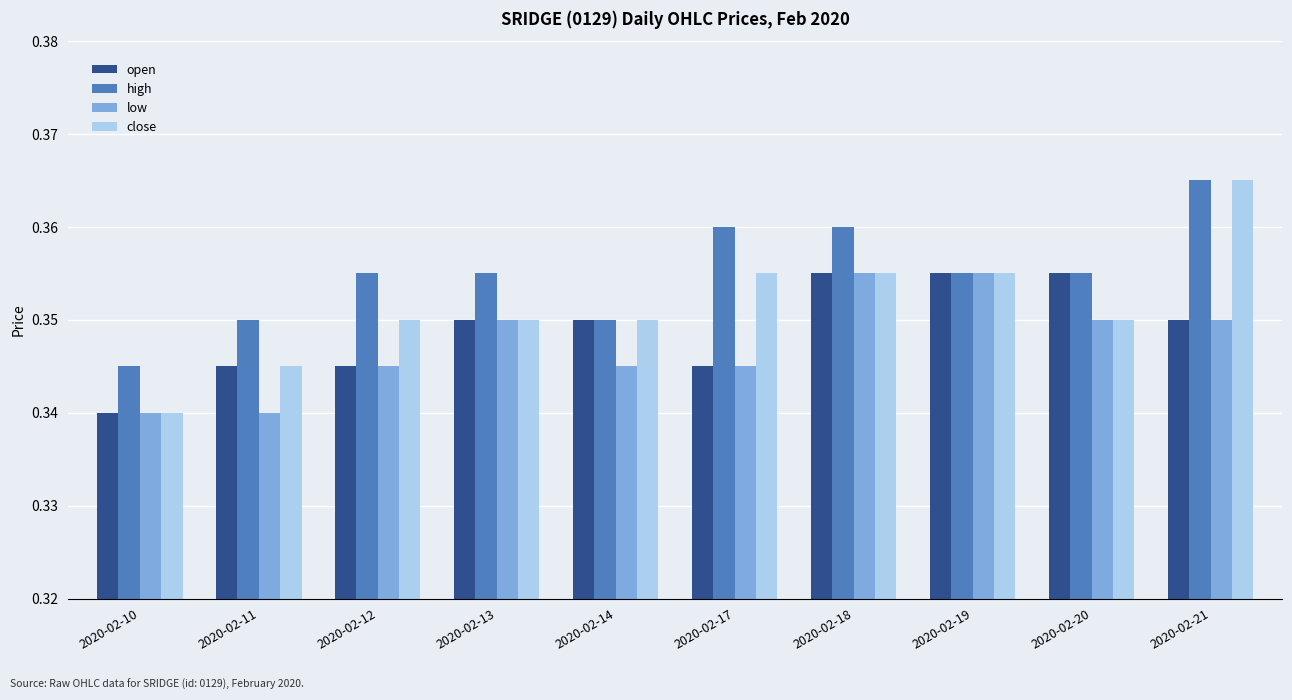

Which series has the largest range (max minus min)?

close